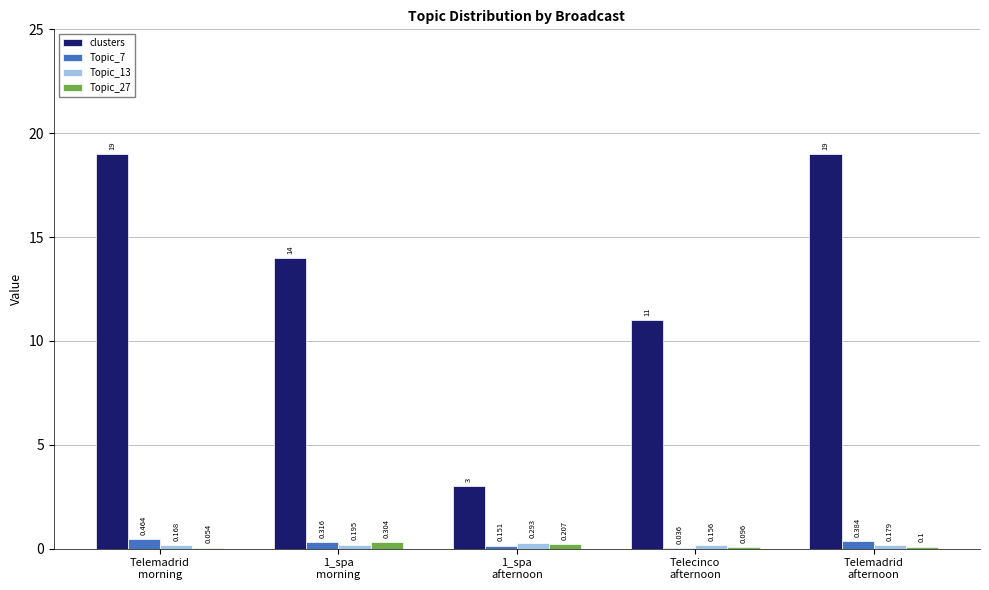

Which series has the largest total across all categories?

clusters